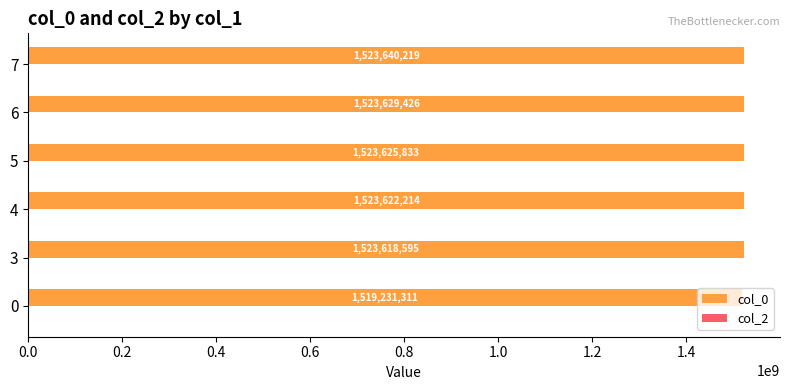

What is the approximate value at 5?

1523625833